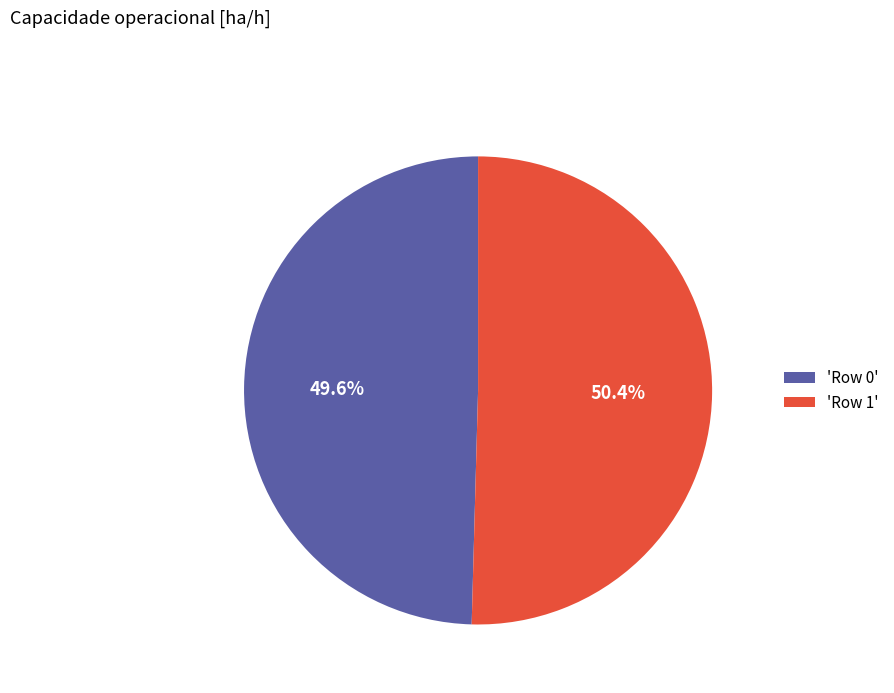

Which slice represents more than half of the pie?

'Row 1'